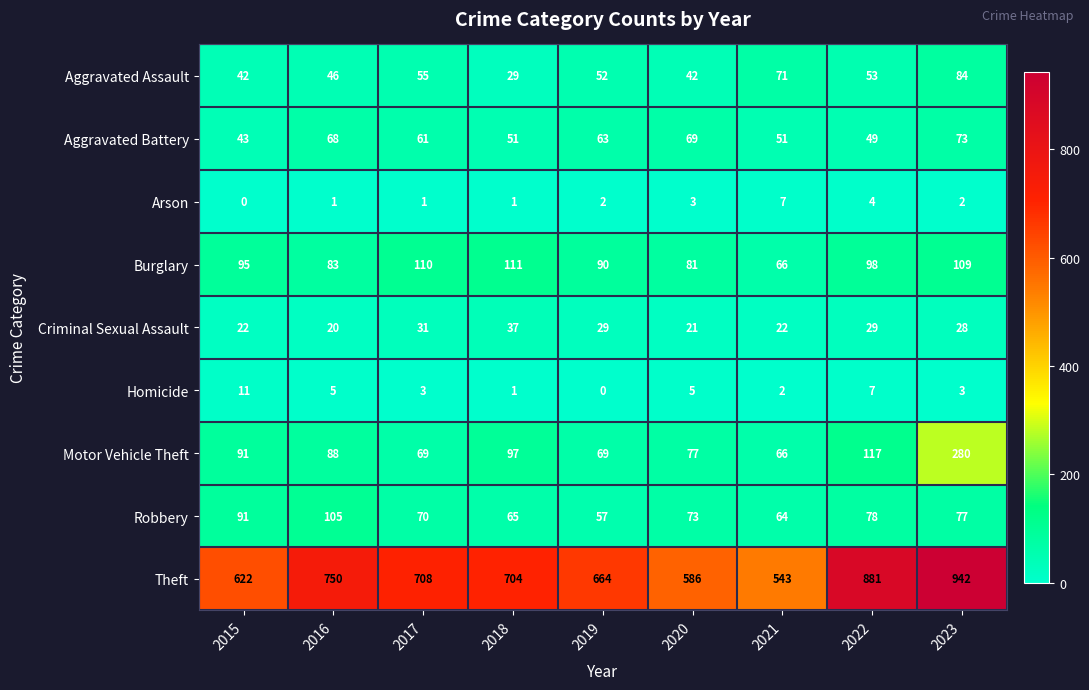

What is the difference between the Burglary values at 2021 and 2017?

44